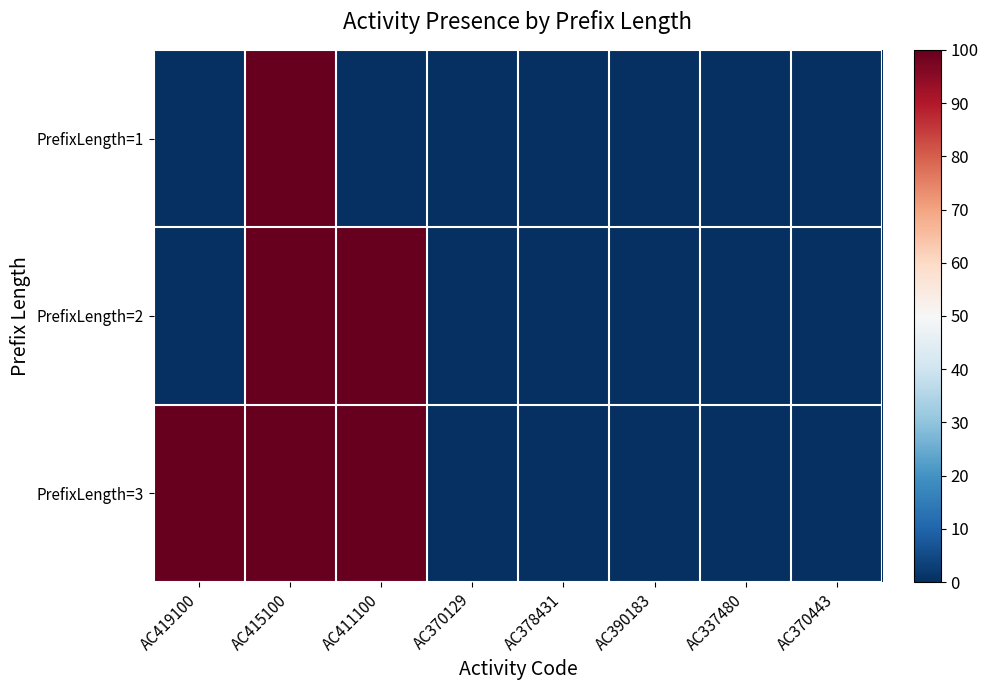

Reading right to left, list all the values displayed in this chart.

PrefixLength=1: AC370443=0	AC337480=0	AC390183=0	AC378431=0	AC370129=0	AC411100=0	AC415100=100	AC419100=0
PrefixLength=2: AC370443=0	AC337480=0	AC390183=0	AC378431=0	AC370129=0	AC411100=100	AC415100=100	AC419100=0
PrefixLength=3: AC370443=0	AC337480=0	AC390183=0	AC378431=0	AC370129=0	AC411100=100	AC415100=100	AC419100=100